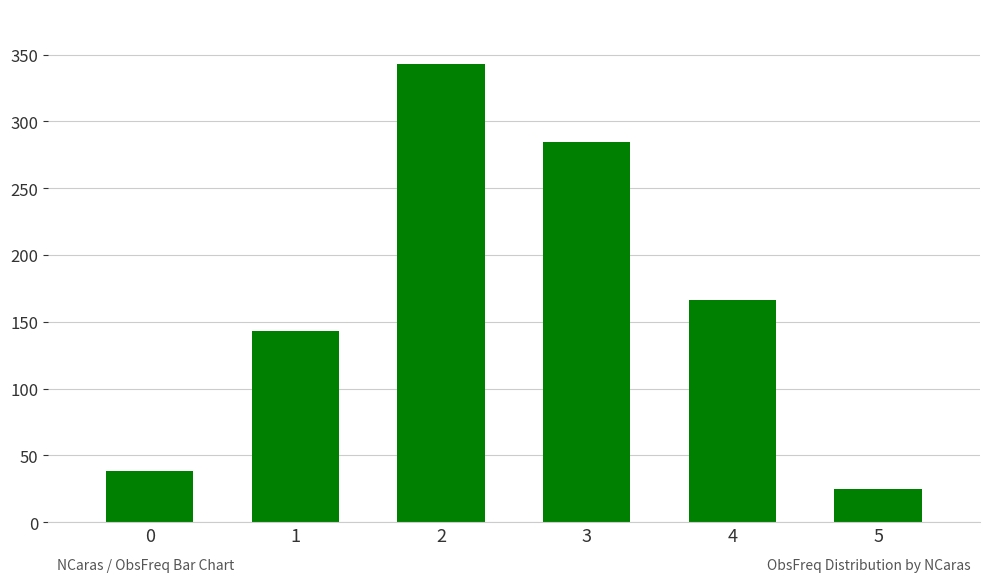

Rank the categories by value from highest to lowest.

2, 3, 4, 1, 0, 5